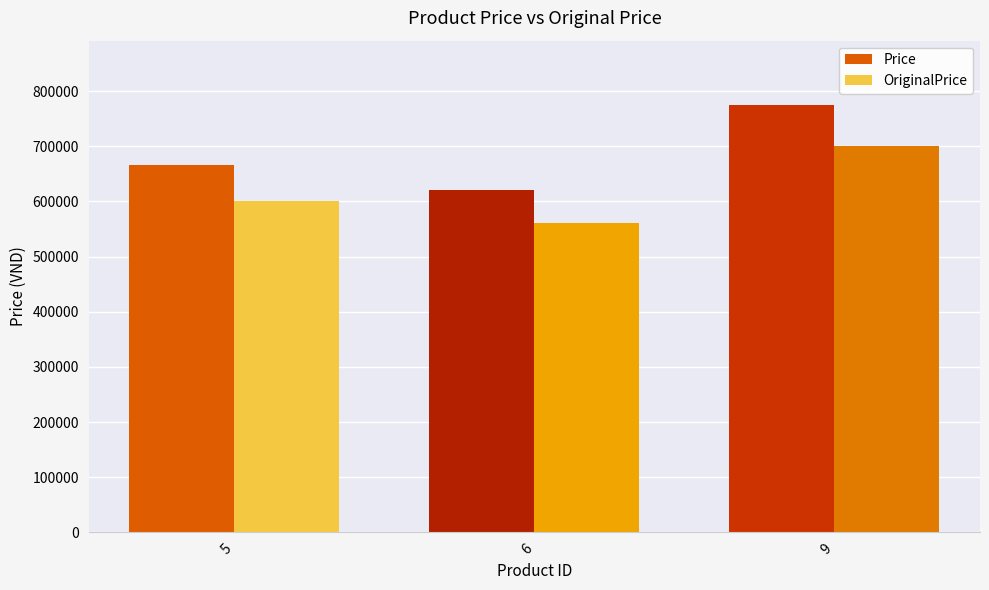

Is it true that OriginalPrice equals 167481 at 6?

False